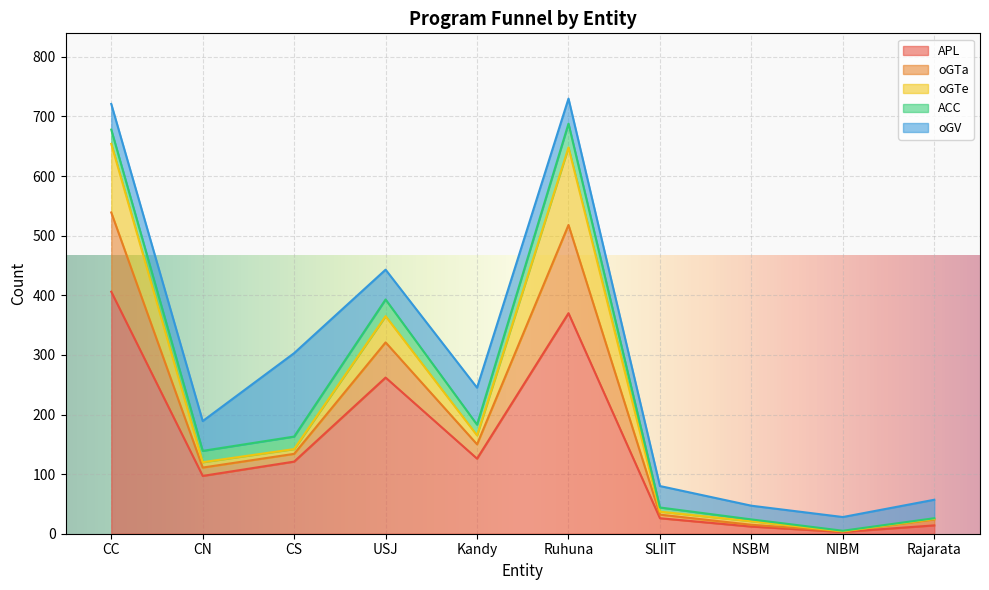

Where do APL and oGV first cross each other?

CN and CS